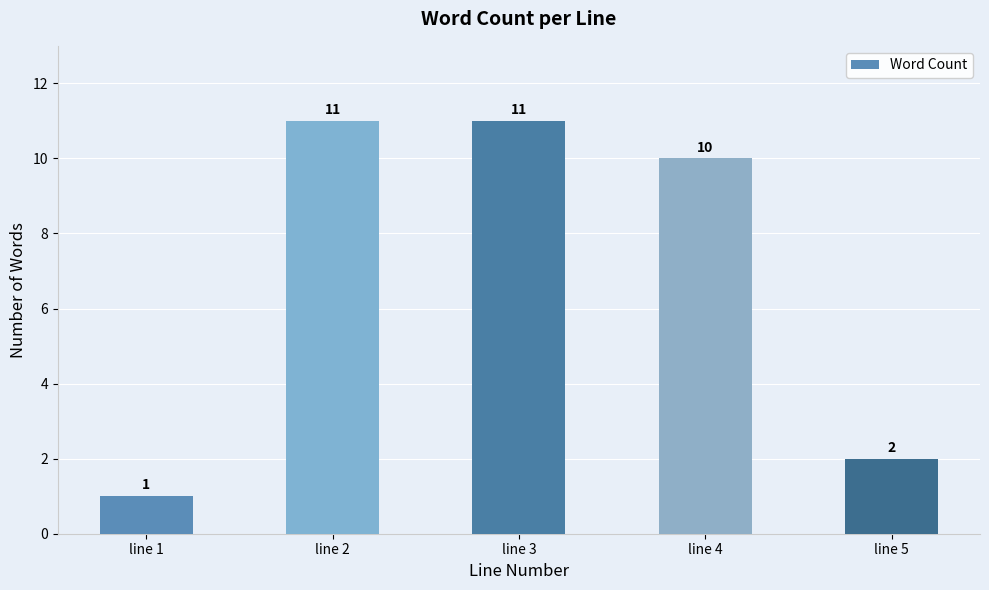

Approximately how many times larger is the value at line 4 compared to line 1?

10.0